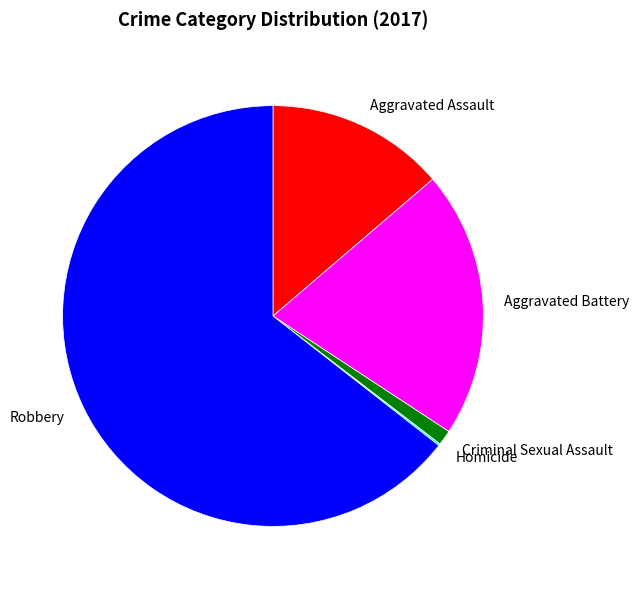

Do Aggravated Battery and Criminal Sexual Assault together represent more than half of the pie?

No